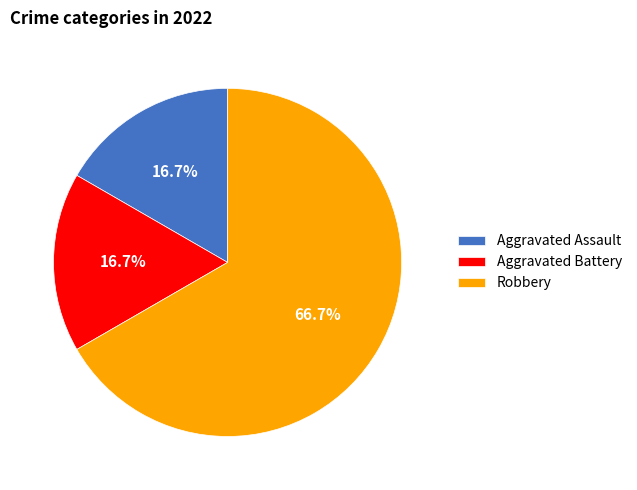

Count the number of slices in the pie.

3